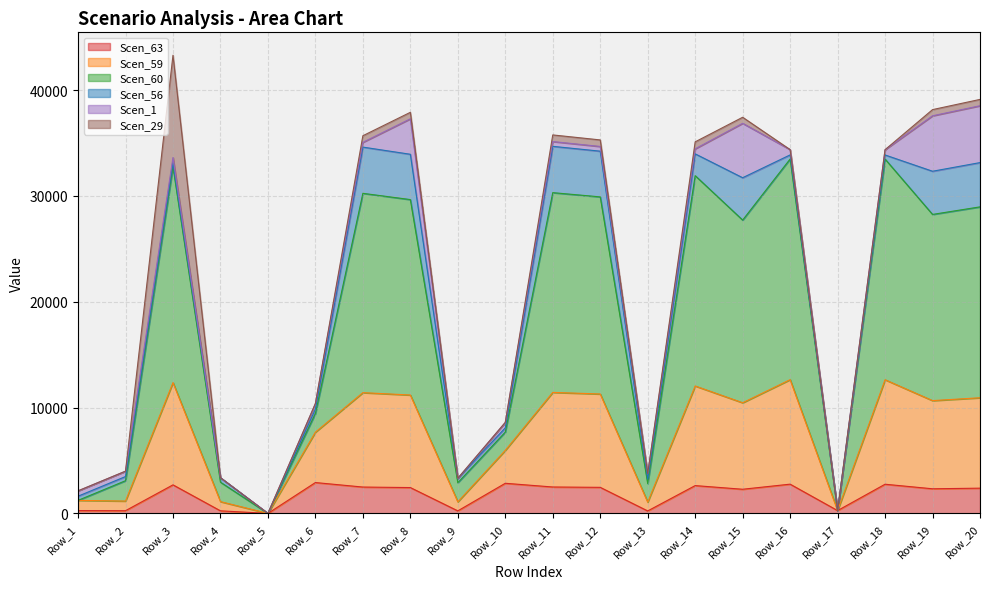

Does the chart have visible grid lines?

Yes